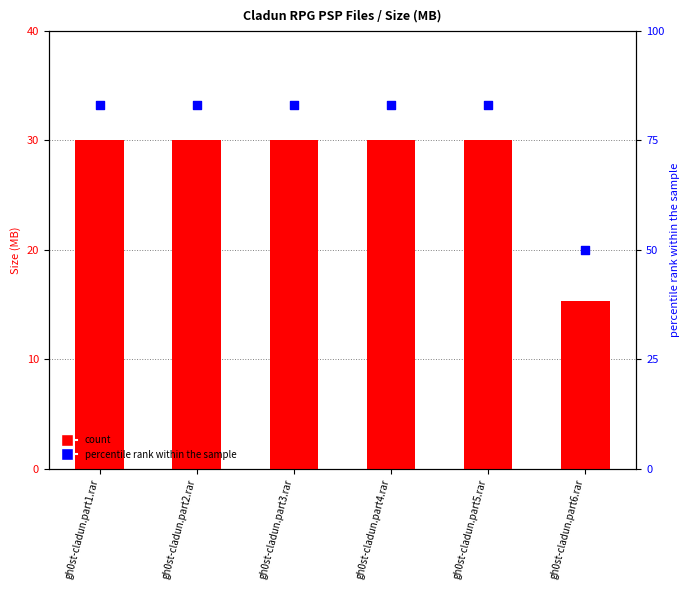

Is the value of percentile rank within the sample at gh0st-cladun.part1.rar greater than the value of count at gh0st-cladun.part1.rar?

Yes